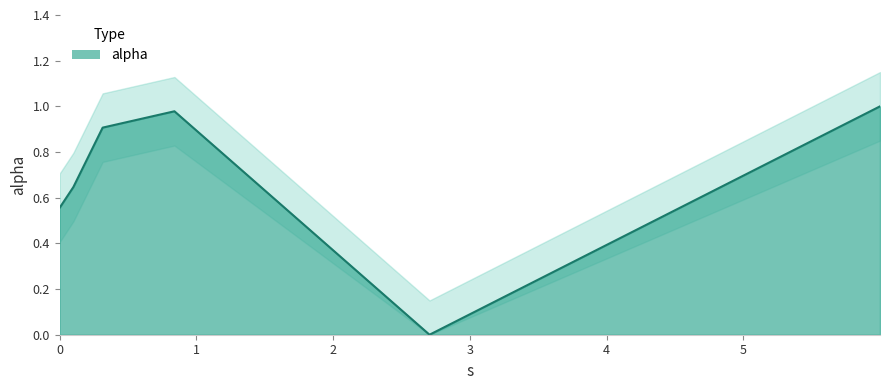

Reading right to left, transcribe all the data shown in this chart.

5.998250472366735=1.0	2.704376593987954=0.0	0.839199985142383=1.0	0.3143749383437304=0.9	0.1002370537551452=0.6	0.0=0.6